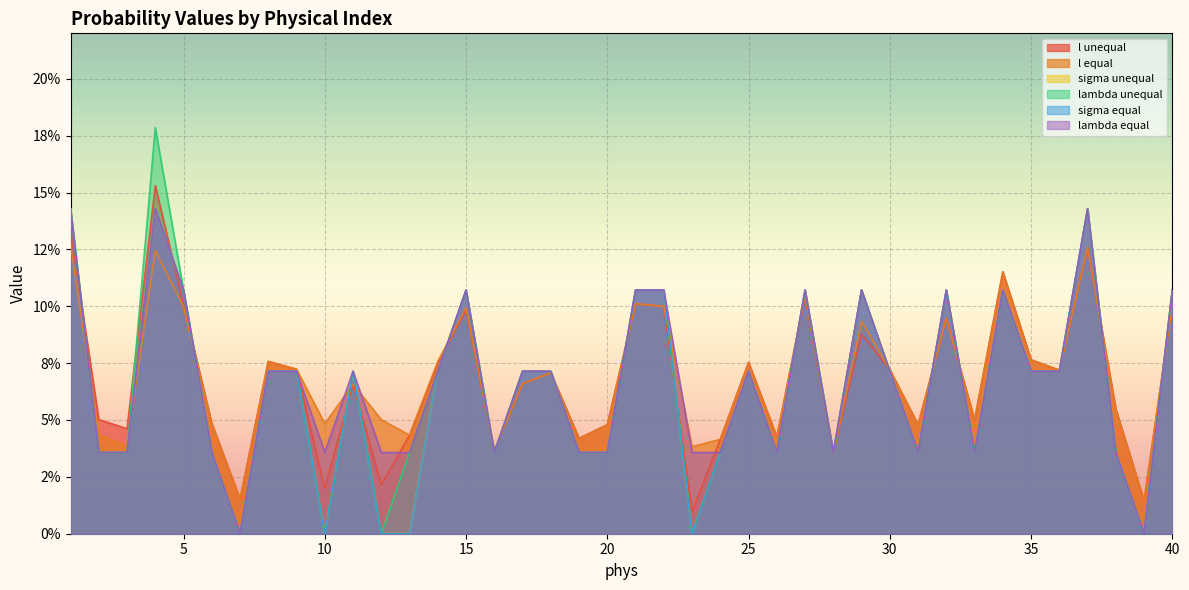

Reading left to right, transcribe all the data shown in this chart.

l unequal: 0.1	0.1	0.0	0.2	0.1	0.0	0.0	0.1	0.1	0.0	0.1	0.0	0.0	0.1	0.1	0.0	0.1	0.1	0.0	0.0	0.1	0.1	0.0	0.0	0.1	0.0	0.1	0.0	0.1	0.1	0.0	0.1	0.0	0.1	0.1	0.1	0.1	0.1	0.0	0.1
l equal: 0.1	0.0	0.0	0.1	0.1	0.0	0.0	0.1	0.1	0.0	0.1	0.1	0.0	0.1	0.1	0.0	0.1	0.1	0.0	0.0	0.1	0.1	0.0	0.0	0.1	0.0	0.1	0.0	0.1	0.1	0.0	0.1	0.0	0.1	0.1	0.1	0.1	0.1	0.0	0.1
sigma unequal: 0.1	0.0	0.0	0.1	0.1	0.0	0.0	0.1	0.1	0.0	0.1	0.0	0.0	0.1	0.1	0.0	0.1	0.1	0.0	0.0	0.1	0.1	0.0	0.0	0.1	0.0	0.1	0.0	0.1	0.1	0.0	0.1	0.0	0.1	0.1	0.1	0.1	0.0	0.0	0.1
lambda unequal: 0.1	0.0	0.0	0.2	0.1	0.0	0.0	0.1	0.1	0.0	0.1	0.0	0.0	0.1	0.1	0.0	0.1	0.1	0.0	0.0	0.1	0.1	0.0	0.0	0.1	0.0	0.1	0.0	0.1	0.1	0.0	0.1	0.0	0.1	0.1	0.1	0.1	0.0	0.0	0.1
sigma equal: 0.1	0.0	0.0	0.1	0.1	0.0	0.0	0.1	0.1	0.0	0.1	0.0	0.0	0.1	0.1	0.0	0.1	0.1	0.0	0.0	0.1	0.1	0.0	0.0	0.1	0.0	0.1	0.0	0.1	0.1	0.0	0.1	0.0	0.1	0.1	0.1	0.1	0.0	0.0	0.1
lambda equal: 0.1	0.0	0.0	0.1	0.1	0.0	0.0	0.1	0.1	0.0	0.1	0.0	0.0	0.1	0.1	0.0	0.1	0.1	0.0	0.0	0.1	0.1	0.0	0.0	0.1	0.0	0.1	0.0	0.1	0.1	0.0	0.1	0.0	0.1	0.1	0.1	0.1	0.0	0.0	0.1